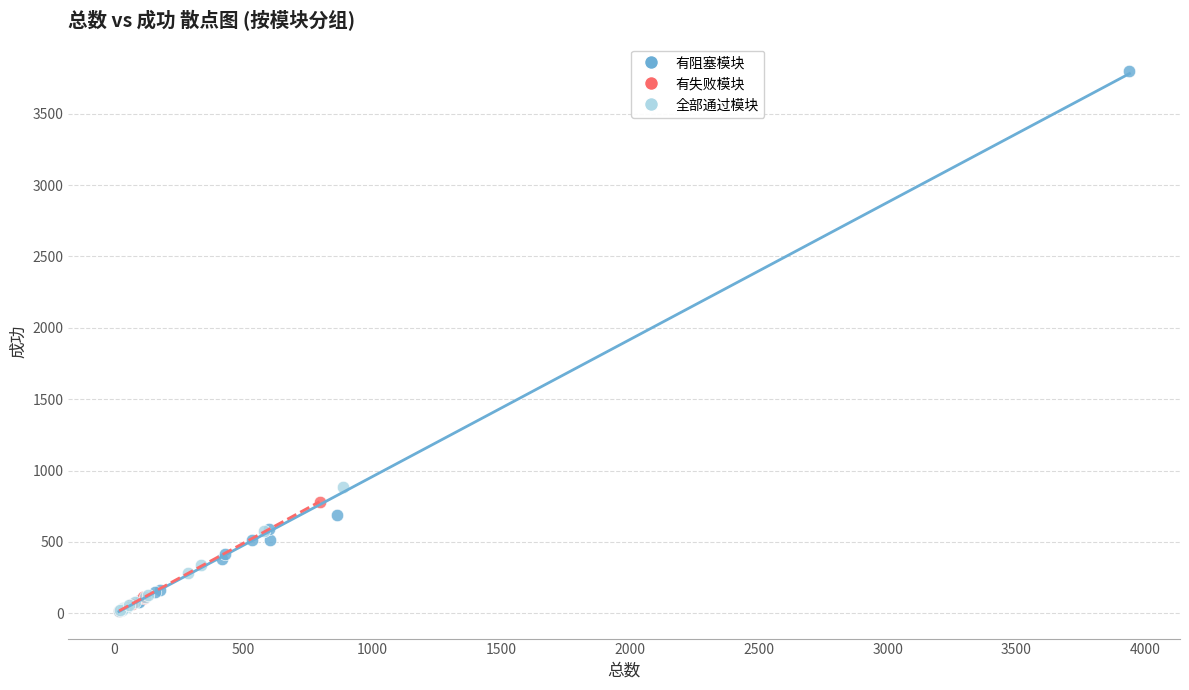

Which series has the largest Y range (max minus min)?

有阻塞模块